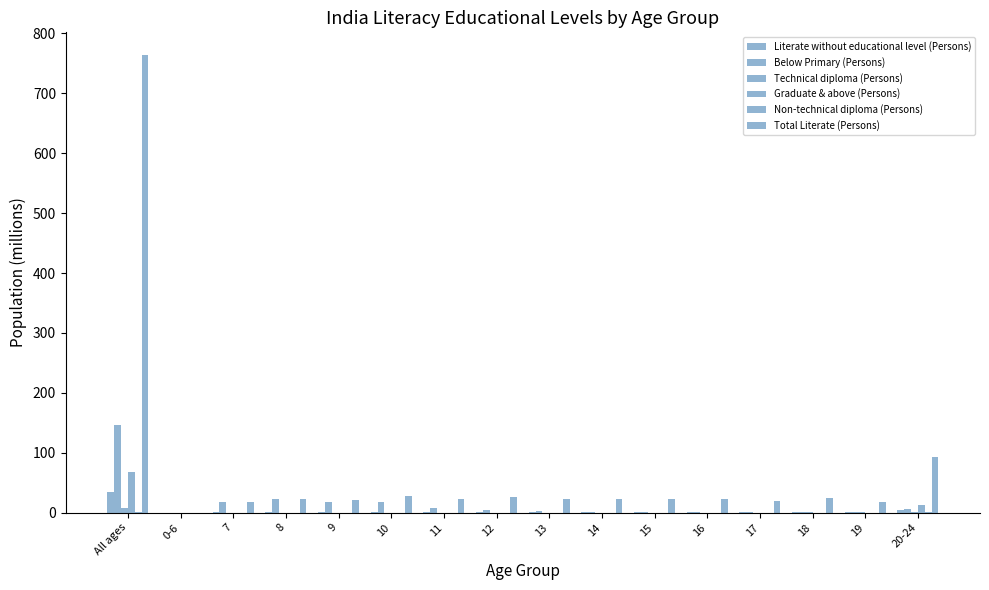

How many categories are shown in the chart?

16